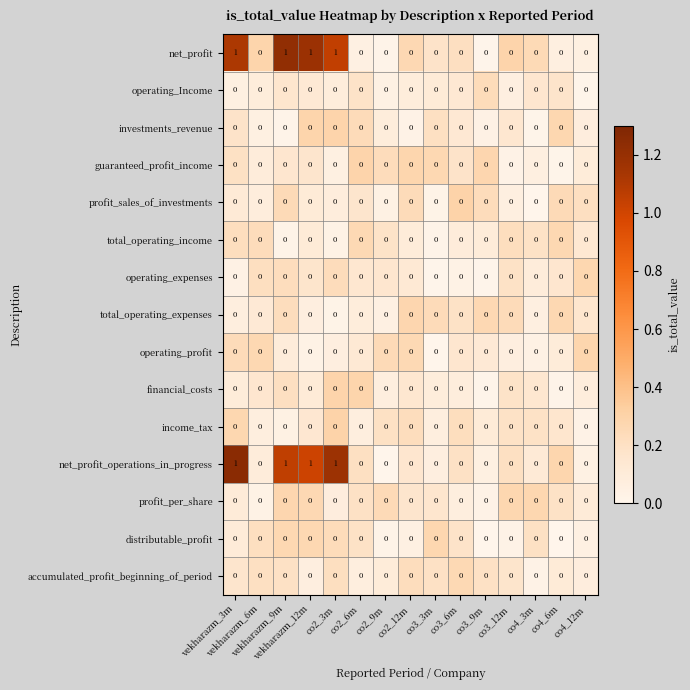

What is the difference between the highest and lowest values at co4_12m?

0